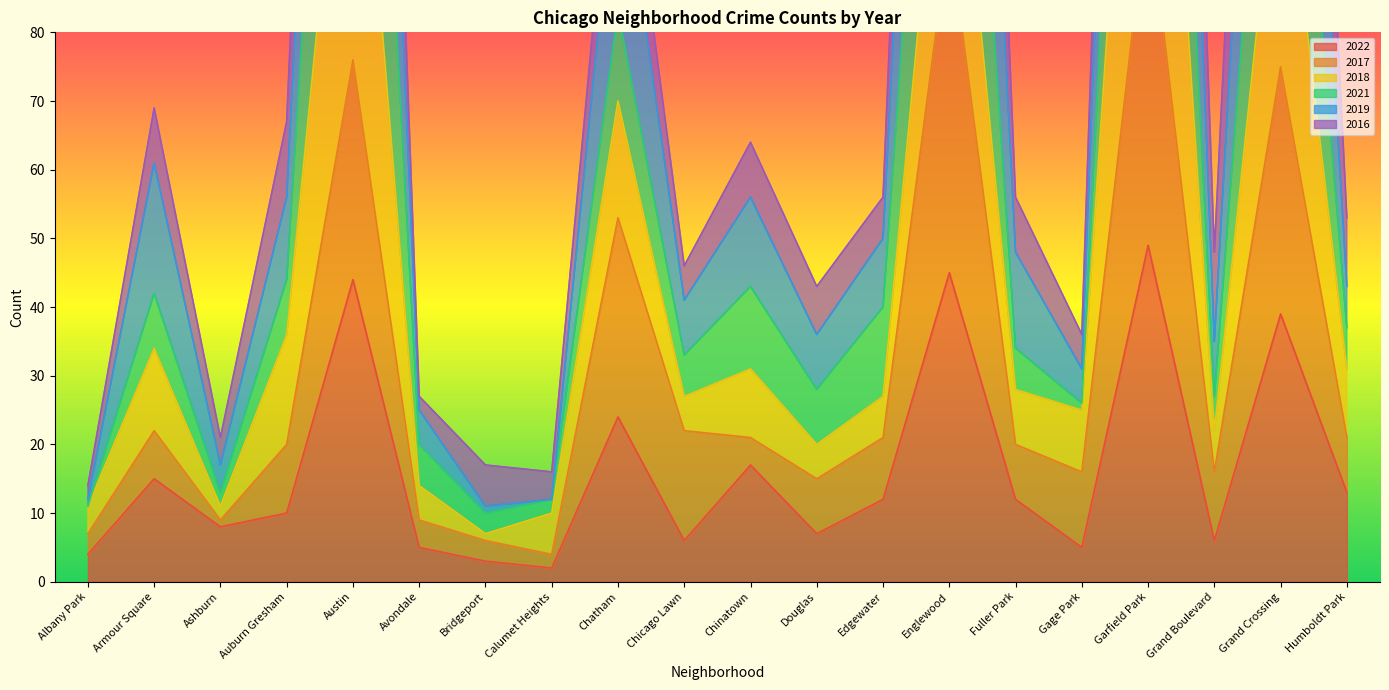

The 2022 series shows 67 at Garfield Park. True or false?

False